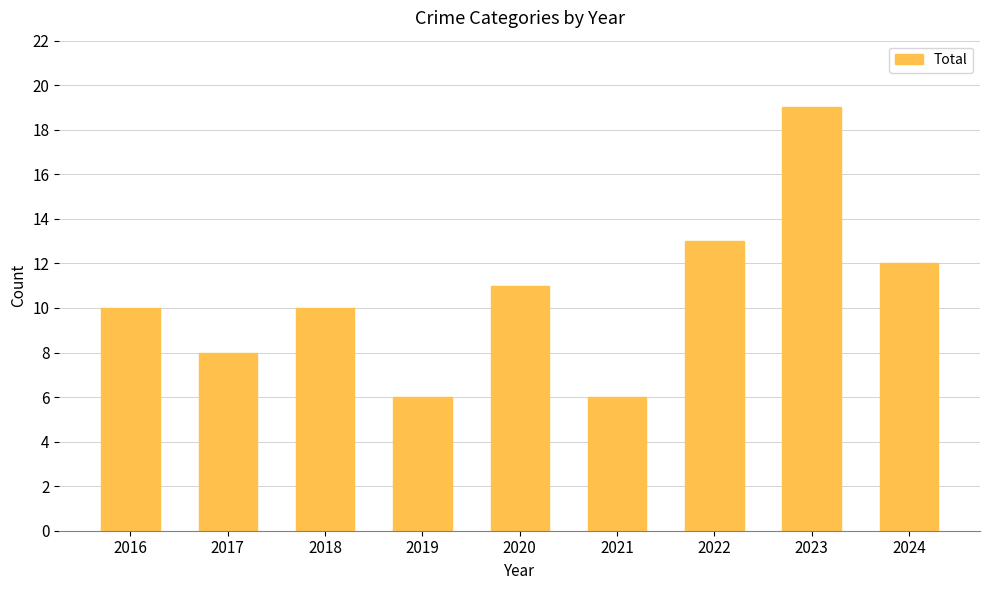

What is the maximum value shown in the chart?

19